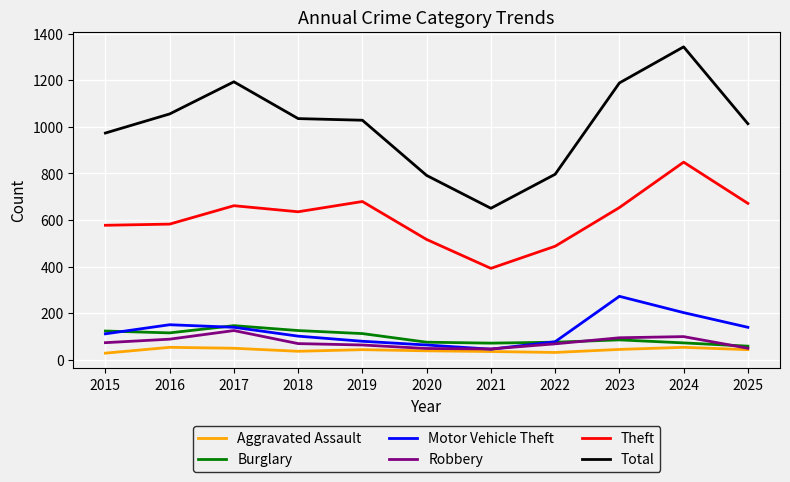

Is the value of Aggravated Assault at 2021 greater than the value of Total at 2021?

No